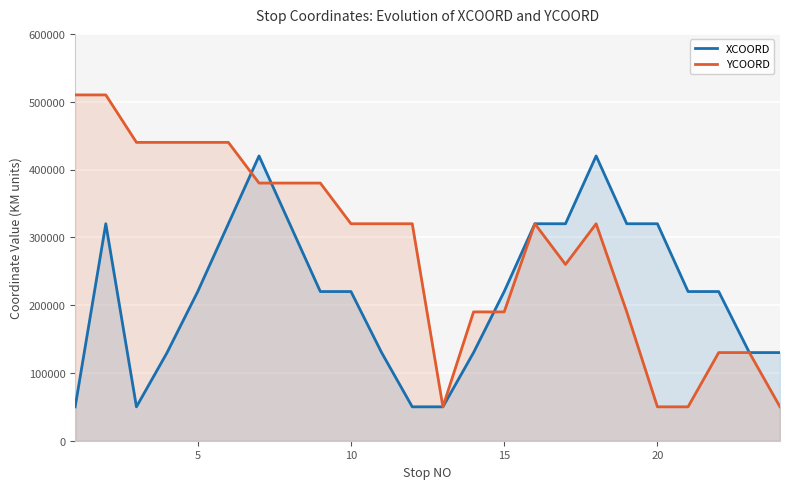

Reading left to right, transcribe all the data shown in this chart.

XCOORD: 50000	320000	50000	130000	220000	320000	420000	320000	220000	220000	130000	50000	50000	130000	220000	320000	320000	420000	320000	320000	220000	220000	130000	130000
YCOORD: 510000	510000	440000	440000	440000	440000	380000	380000	380000	320000	320000	320000	50000	190000	190000	320000	260000	320000	190000	50000	50000	130000	130000	50000